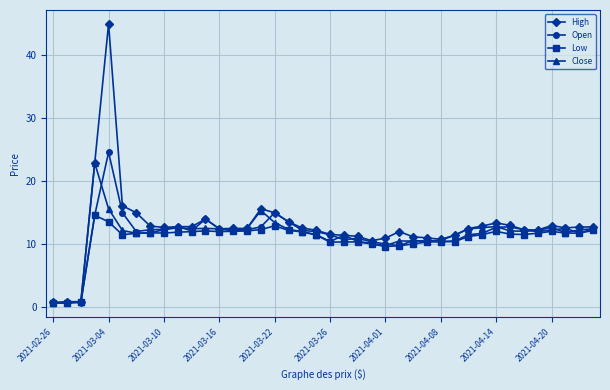

True or false: High has more than 0 interior local peaks.

True